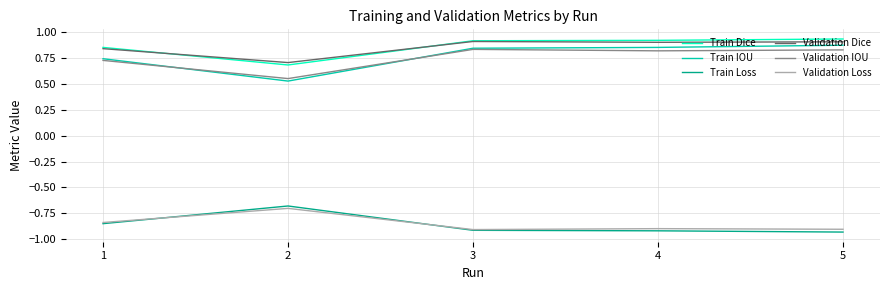

True or false: Train Loss and Train Dice cross at least once.

False